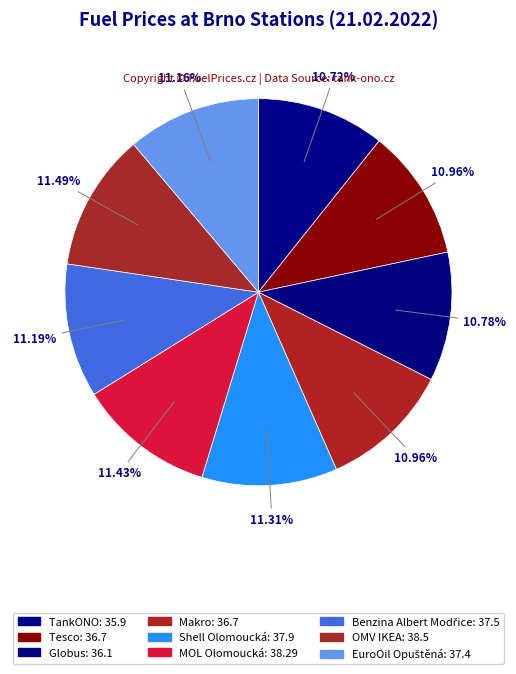

How many slices are in this pie chart?

9